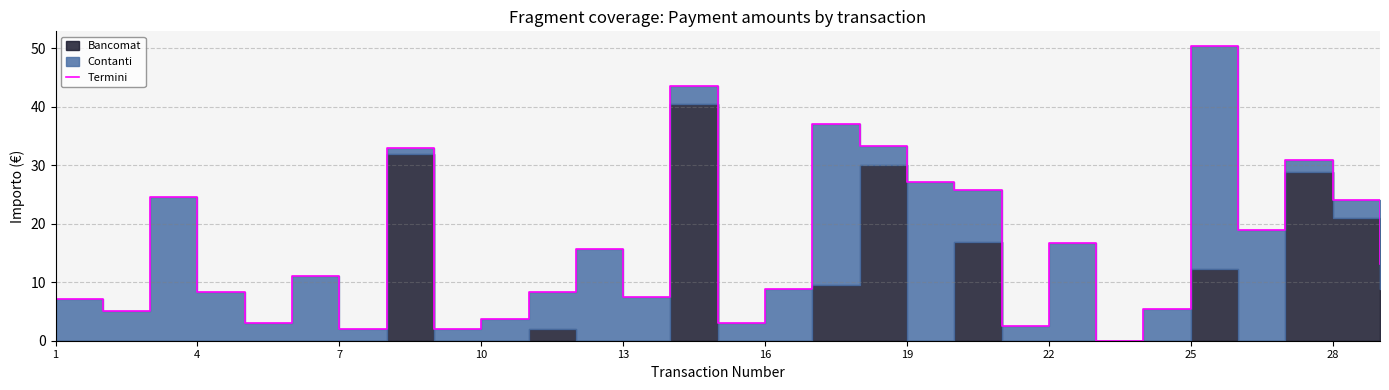

What is the sum of the values at 22 and 10?

20.6